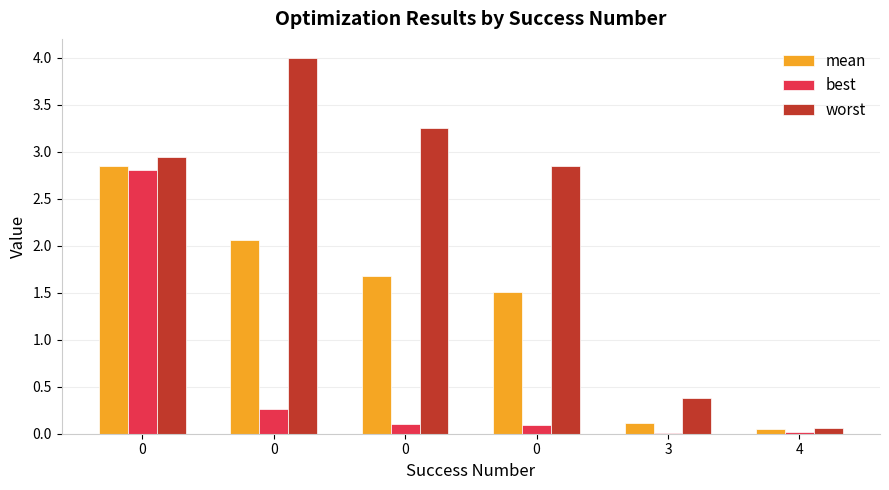

Reading left to right, transcribe all the data shown in this chart.

mean: 2.9	2.1	1.7	1.5	0.1	0.0
best: 2.8	0.3	0.1	0.1	0.0	0.0
worst: 2.9	4.0	3.2	2.8	0.4	0.1